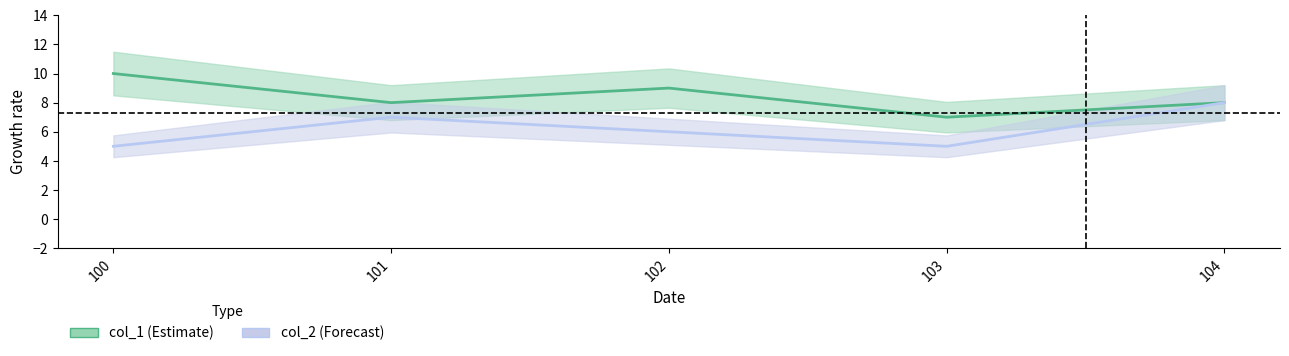

In col_2, how many points are higher than both neighbors (excluding endpoints)?

1